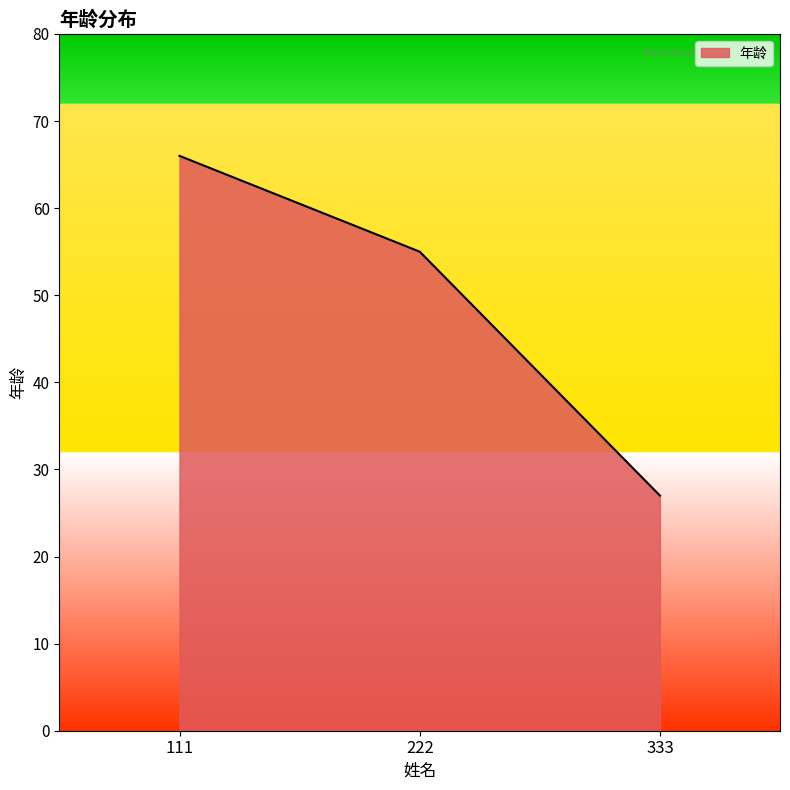

Reading left to right, transcribe all the data shown in this chart.

66	55	27